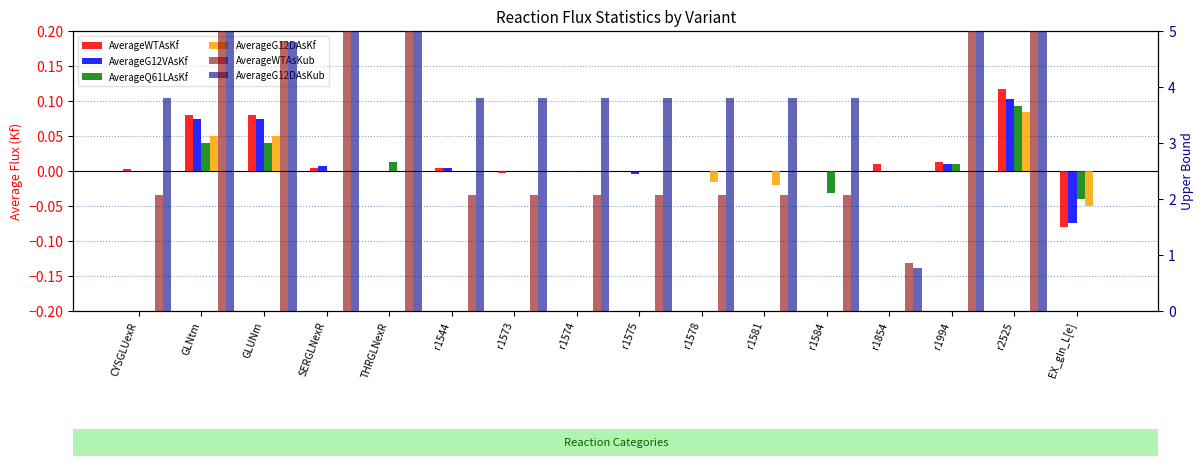

Between EX_gln_L[e] and GLUNm, which is larger?

GLUNm